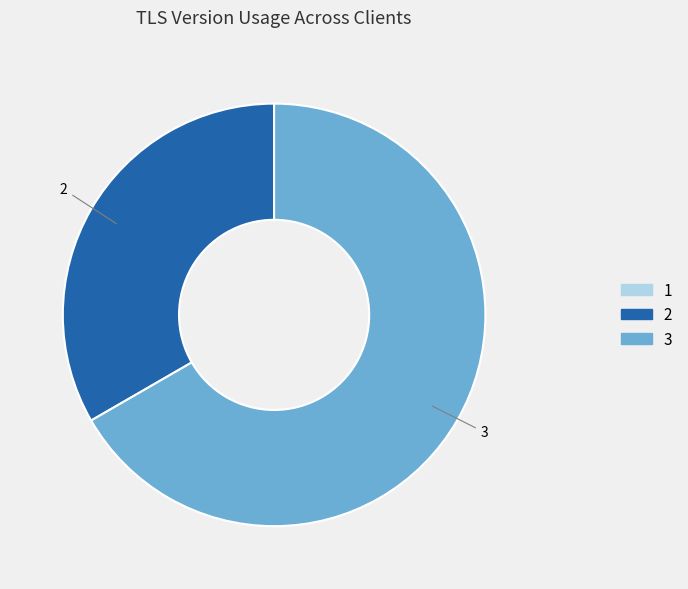

What is the majority slice?

3